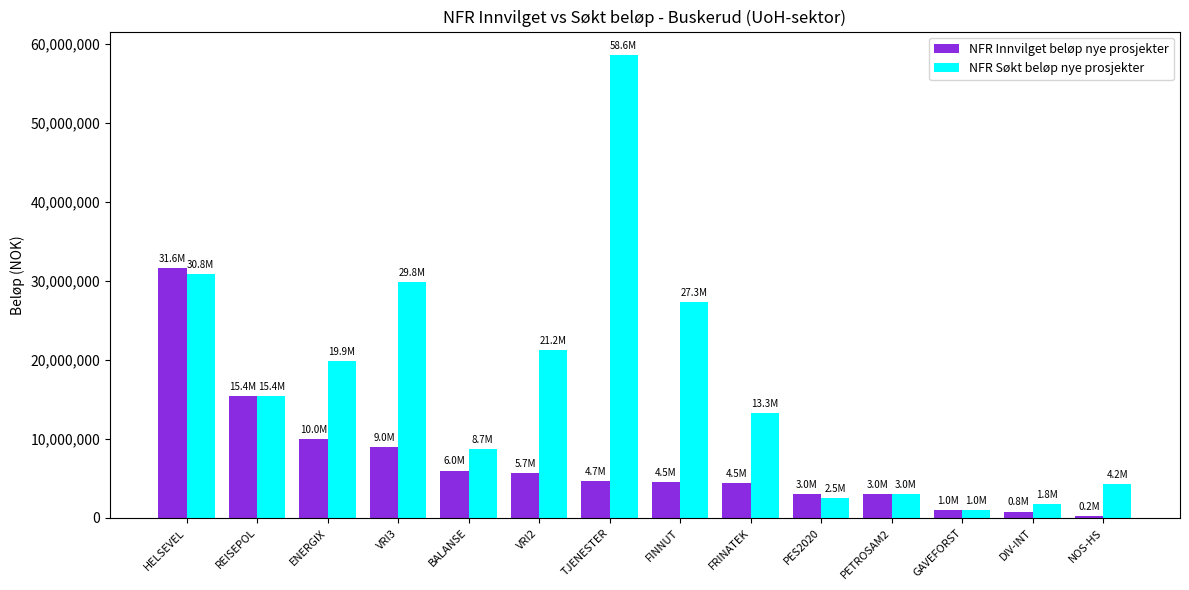

Which series has the largest total across all categories?

NFR Søkt beløp nye prosjekter